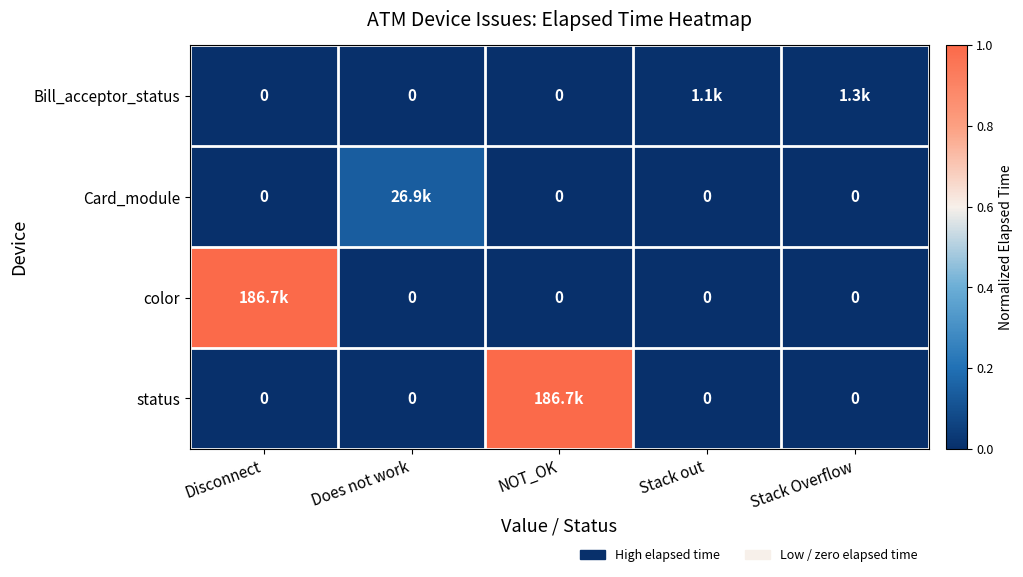

The color series shows 0.0 at NOT_OK. True or false?

True